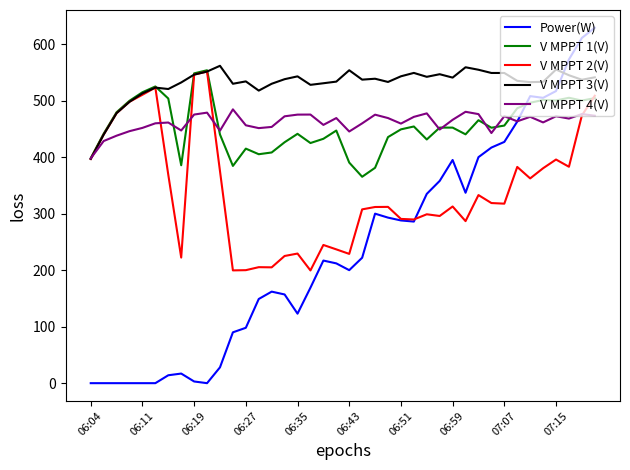

Which series has the largest total across all categories?

V MPPT 3(V)